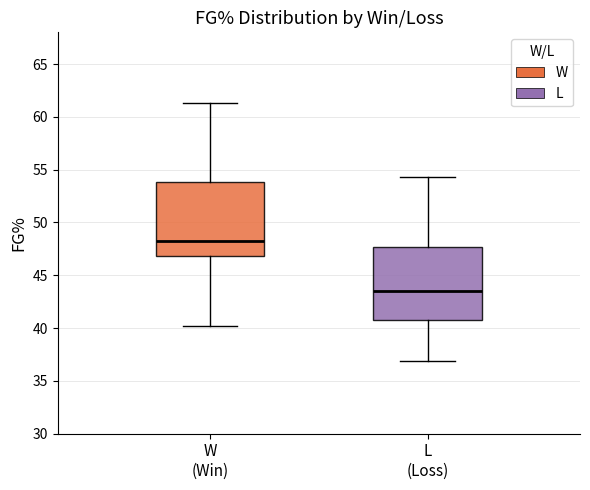

Reading left to right, transcribe this box plot: for each box, give where its median line is, the range the box spans, and where its two whiskers end, as read against the y-axis. The values are not printed on the chart, so give them approximately, as read against the axis.

W (Win): median 48.0, box 47.0 to 54.0, whiskers 40.0 to 61.5
L (Loss): median 43.5, box 41.0 to 47.5, whiskers 37.0 to 54.5